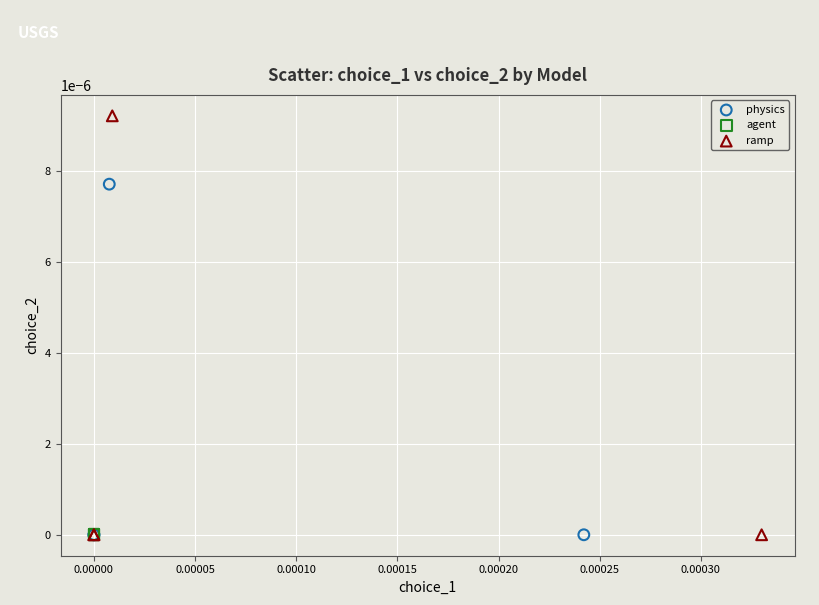

Which series reaches the maximum Y coordinate?

ramp